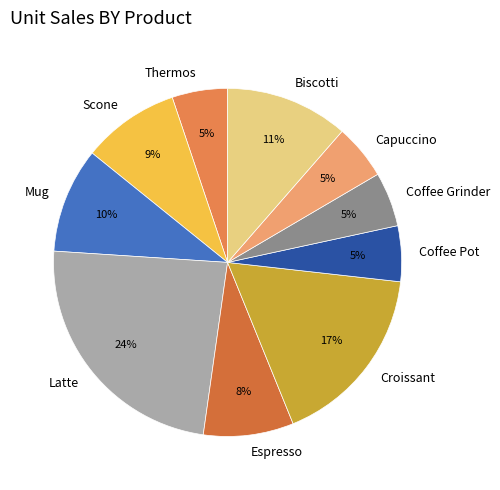

The Espresso slice represents 17% of the pie. True or false?

False